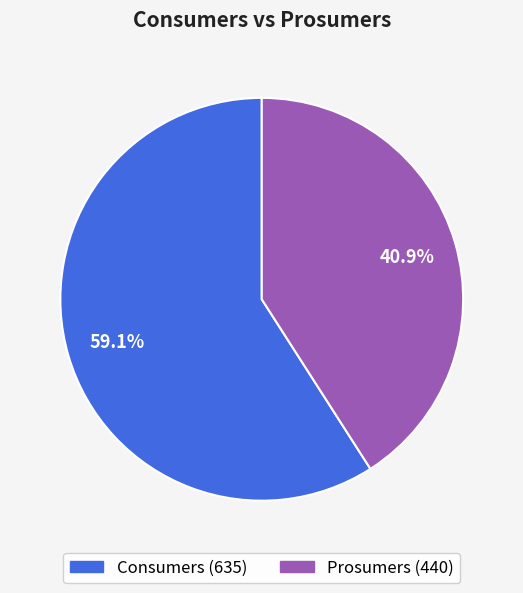

Is there a majority slice in this chart?

Yes